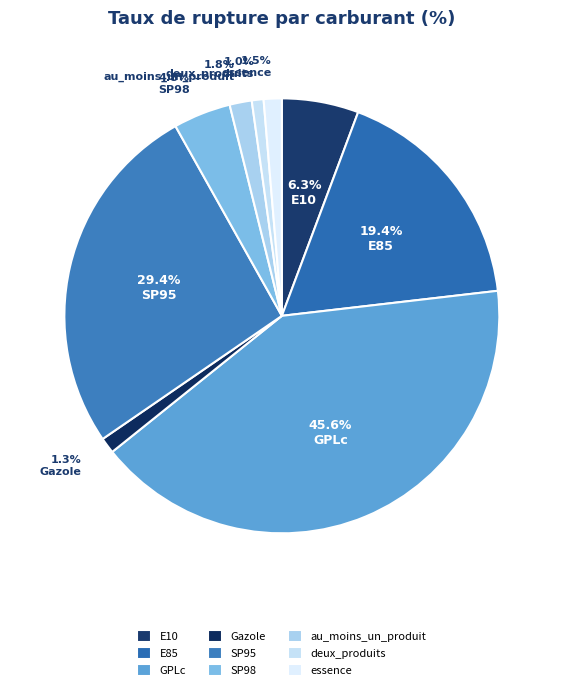

What is the smallest slice in the pie chart?

deux_produits